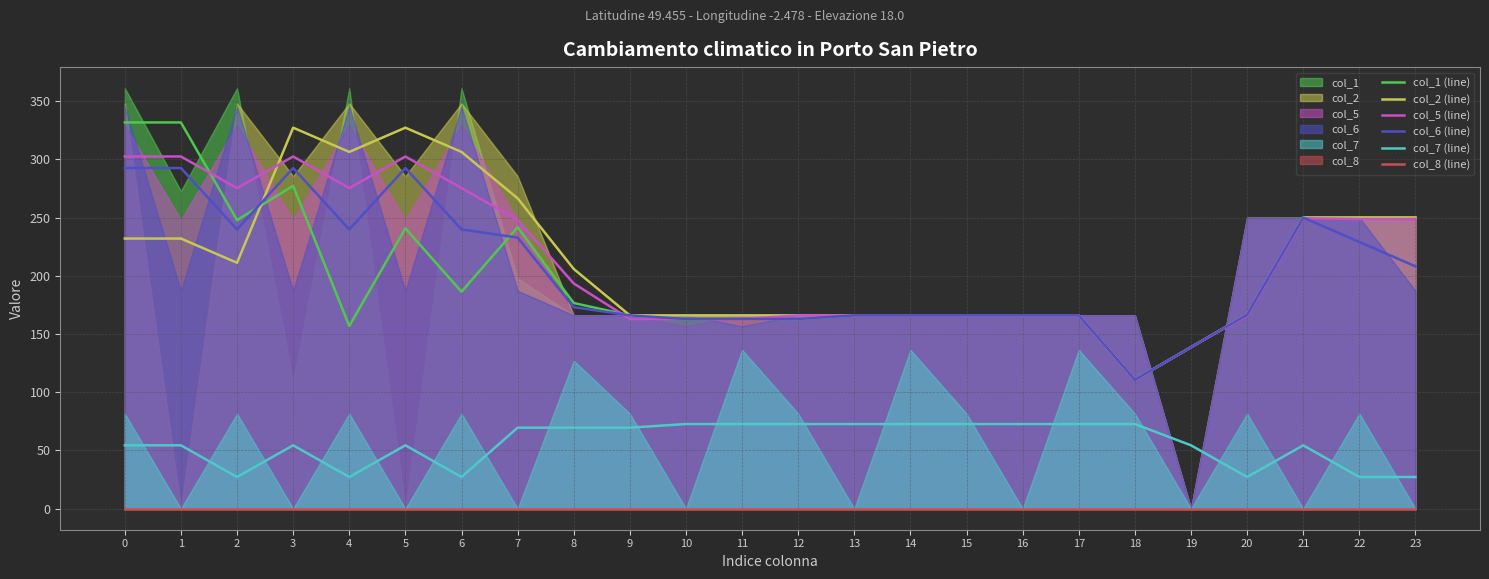

The col_2 (line) series shows 77.5 at 0. True or false?

False